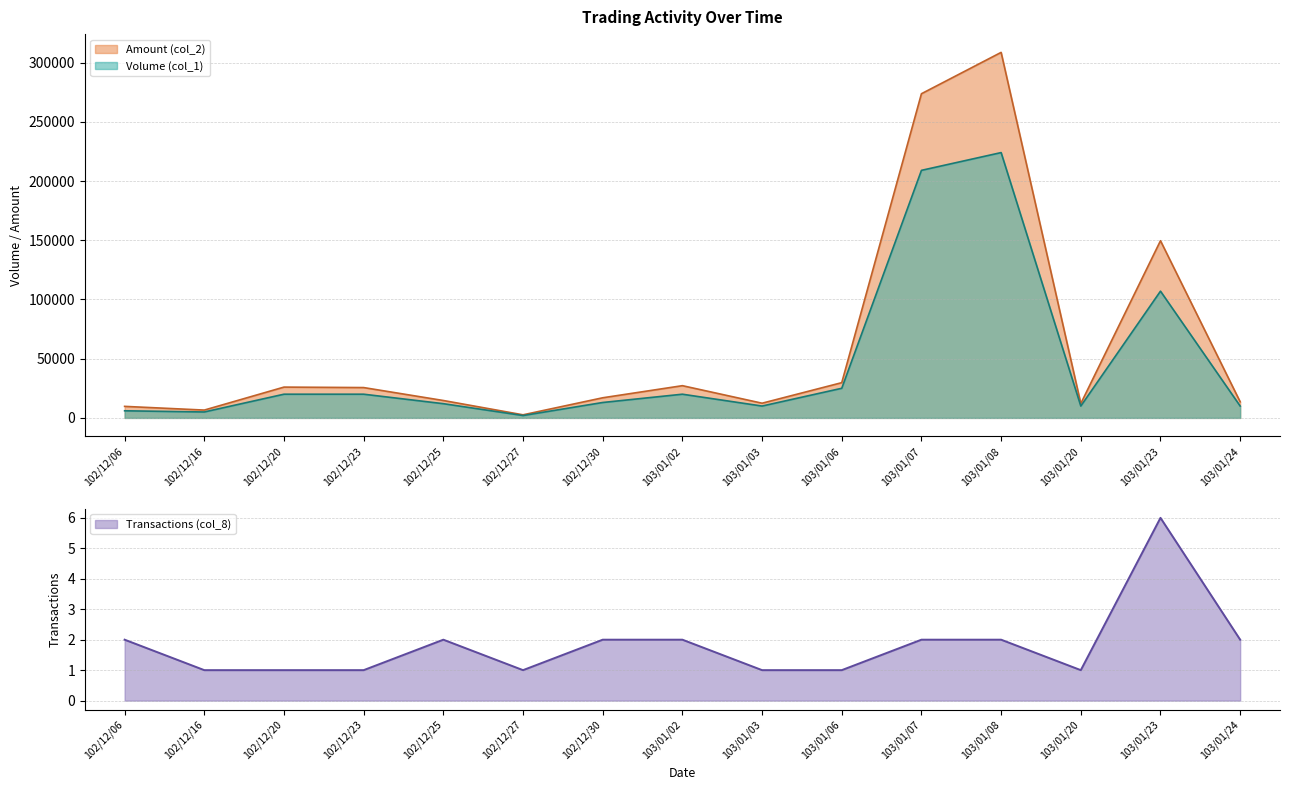

Which category has the lowest value across all series?

102/12/16